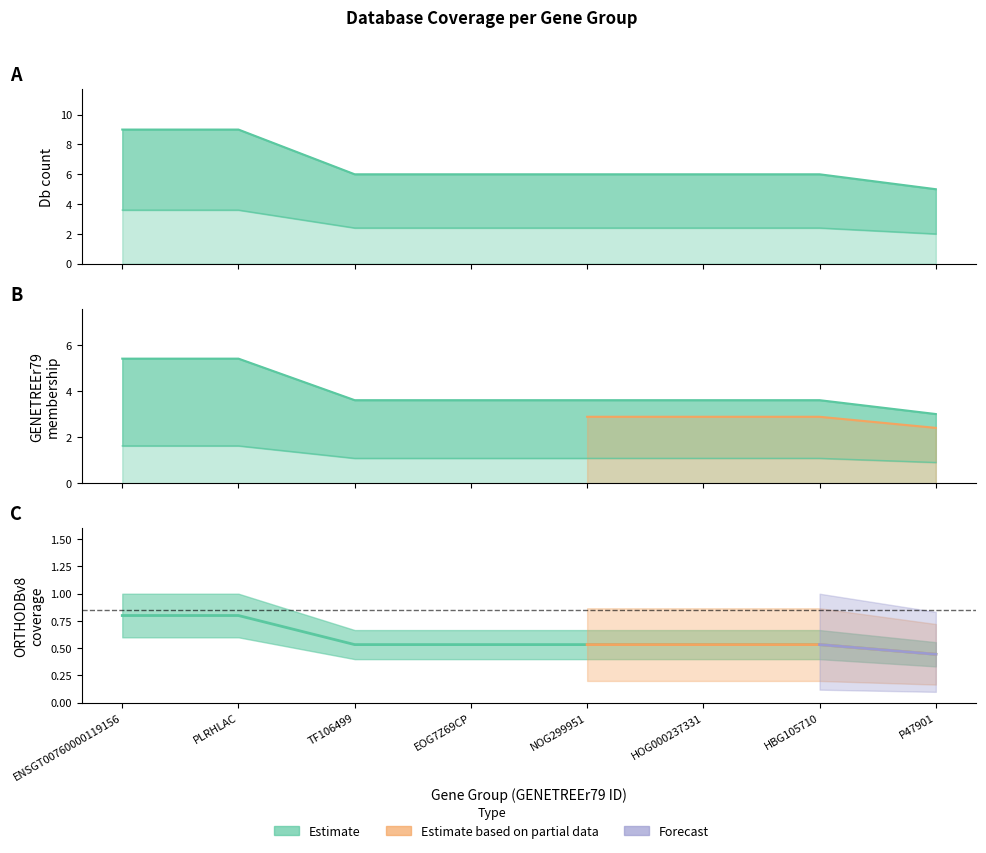

True or false: GENETREEr79 and Db_count intersect in this chart.

False